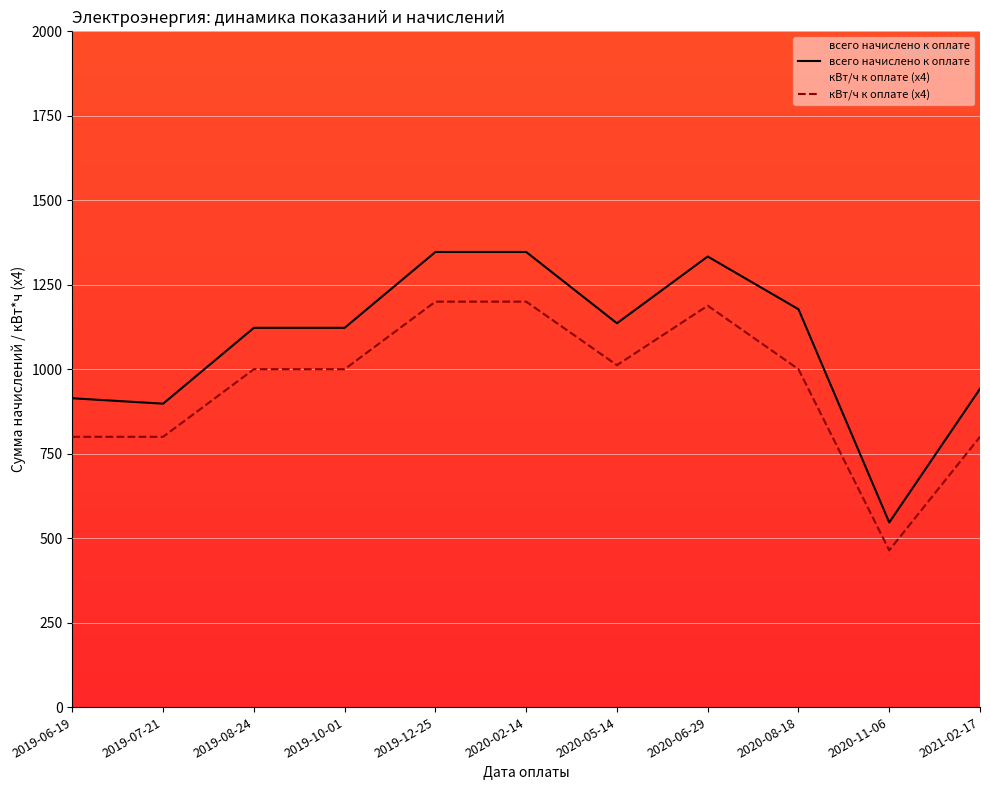

True or false: всего начислено к оплате has a value of 1333.5 at 2020-06-29.

True